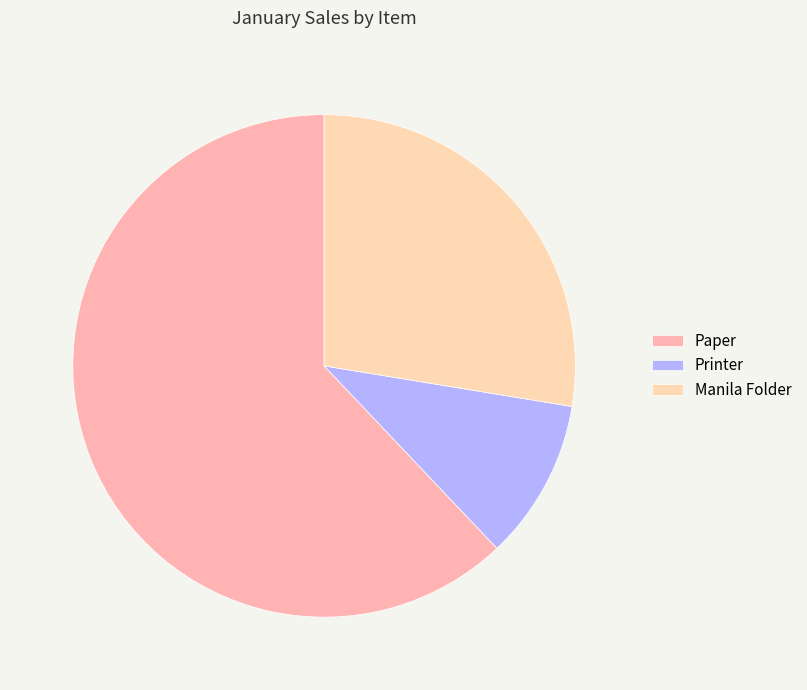

Which category accounts for the majority?

Paper